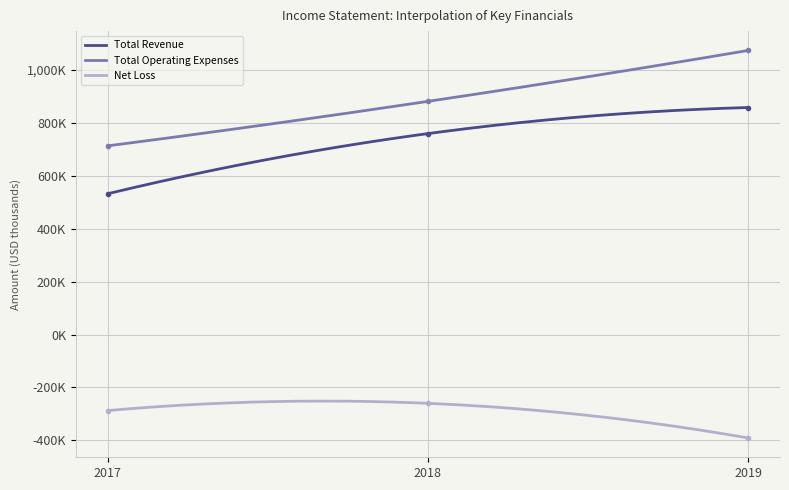

Which series changed the most between 2017 and 2018?

Total Revenue